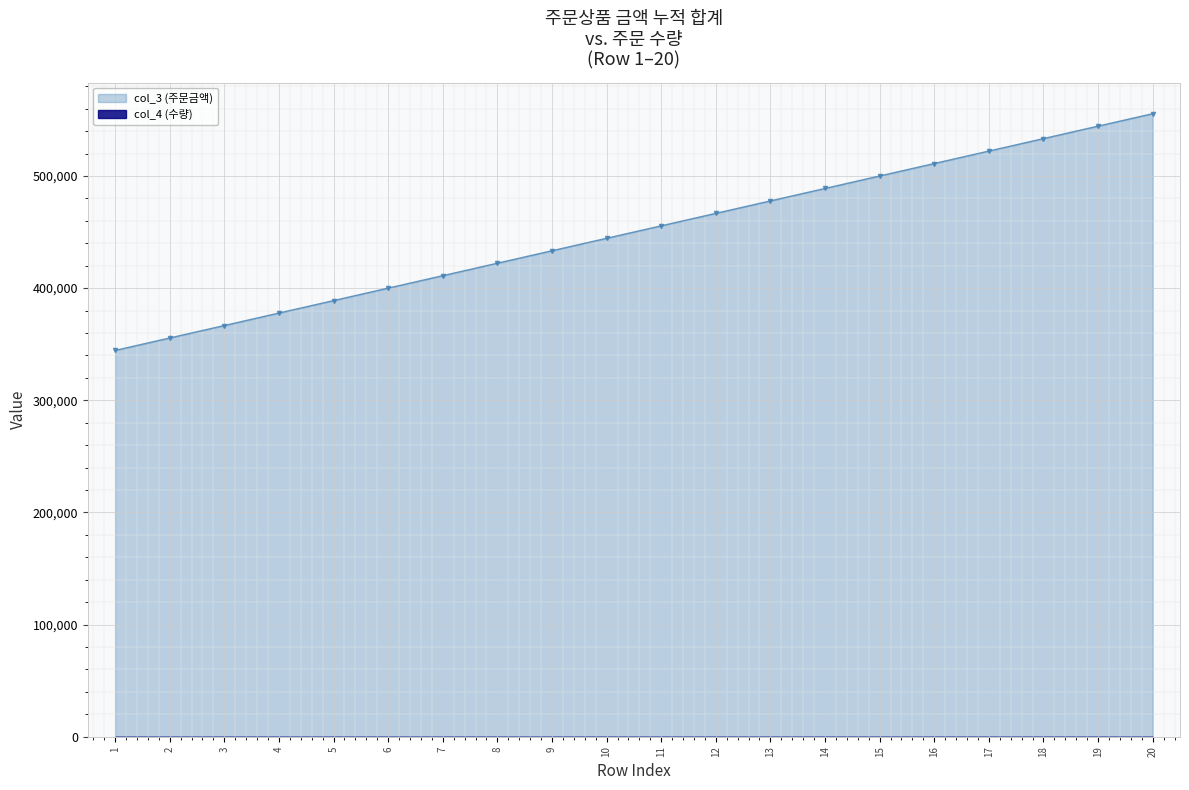

Approximately how many times larger is the value at 13 compared to 2?

1.3